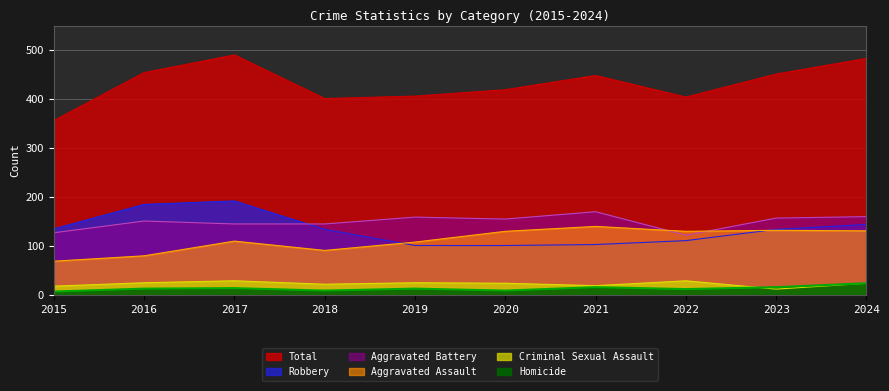

The value of Robbery at 2016 is 185. True or false?

True